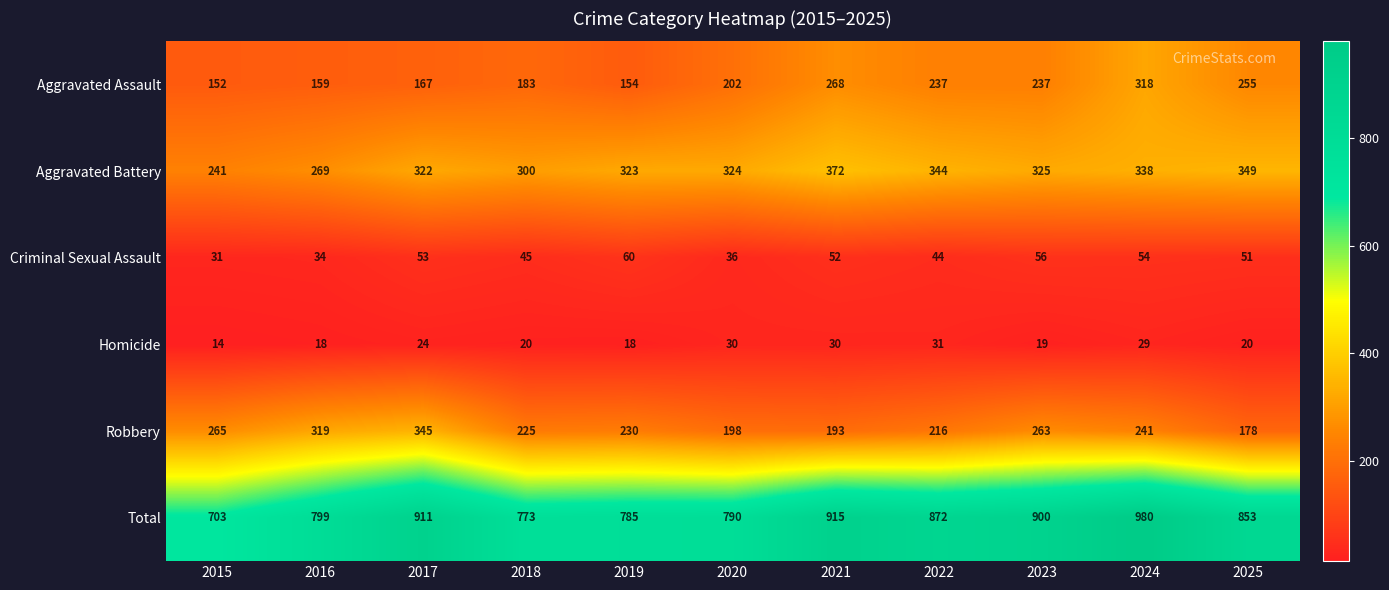

Which label corresponds to the largest value in the chart?

2024